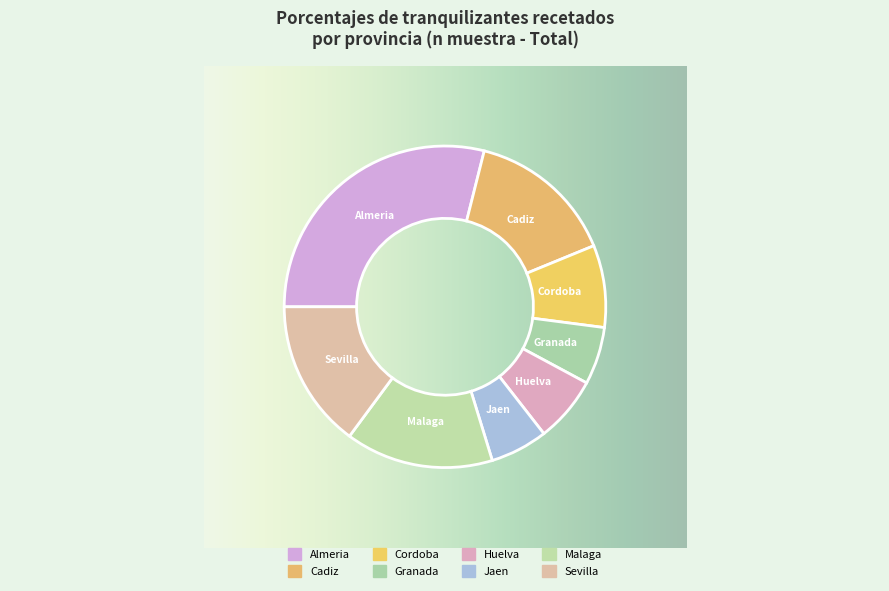

How many segments does this pie chart have?

8